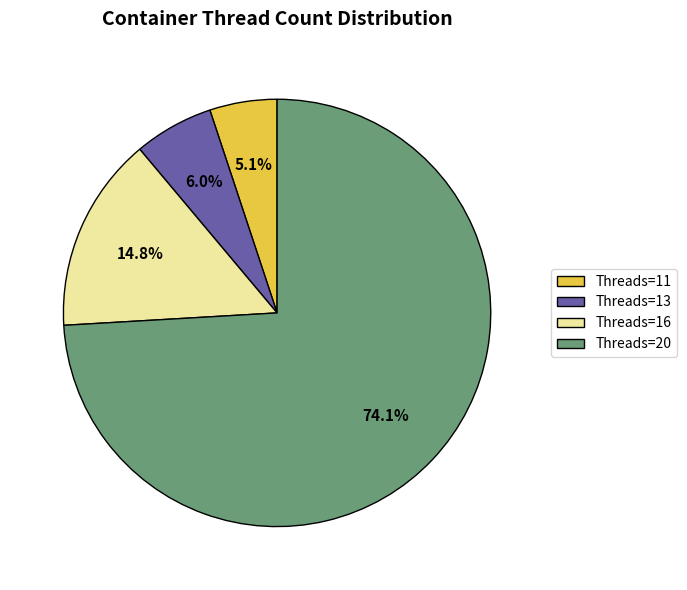

Is the sum of Threads=16 and Threads=11 greater than half?

No